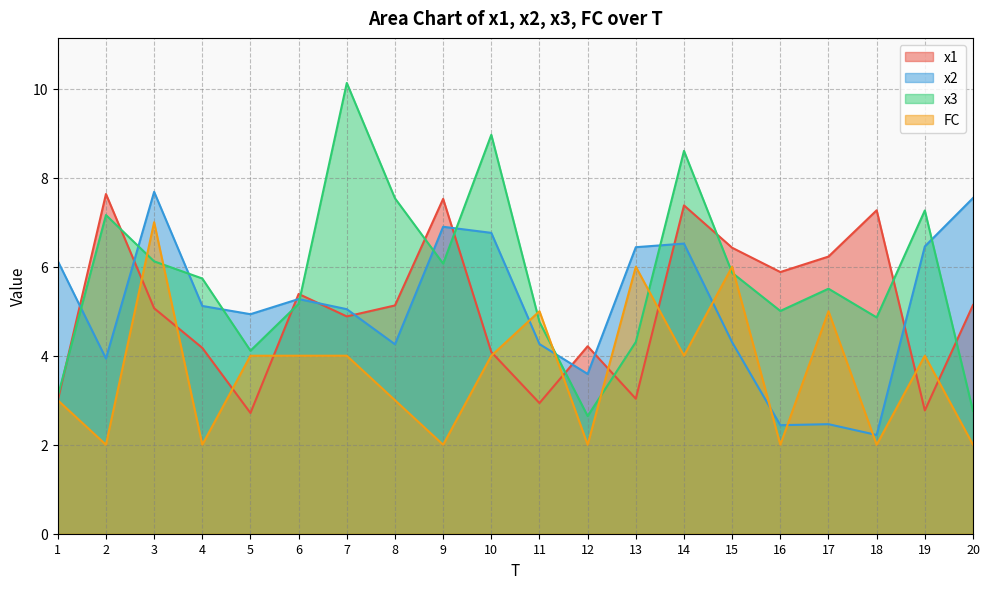

What is the difference between the maximum and minimum values in the x2 series?

5.5